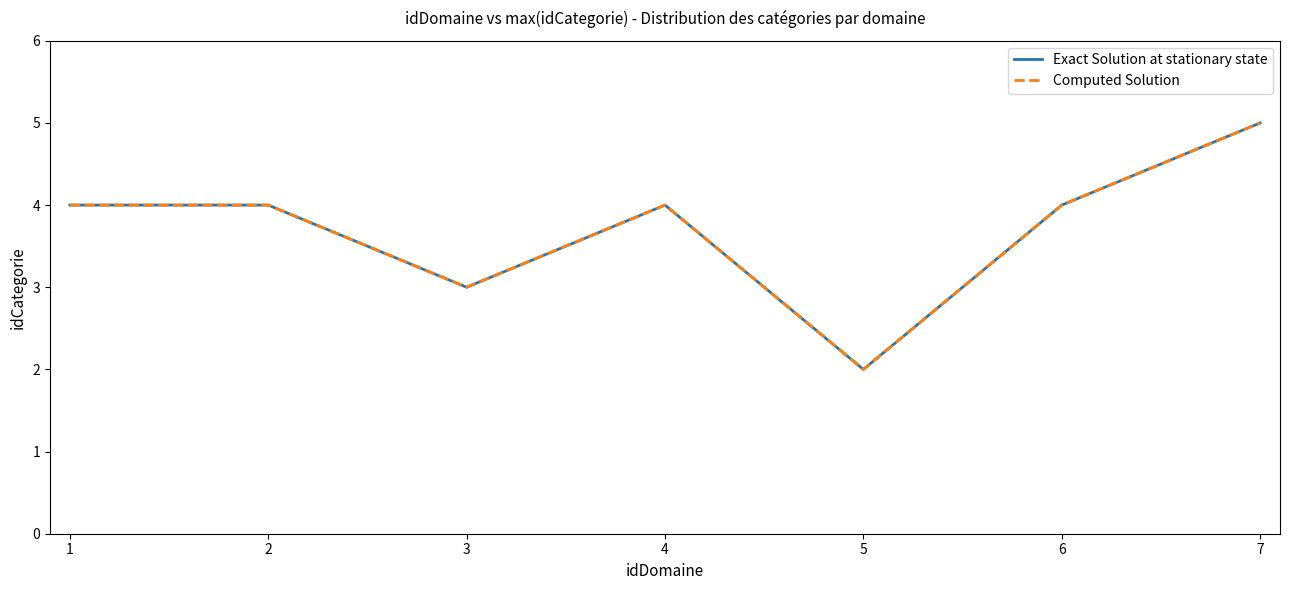

Does the chart have visible grid lines?

No